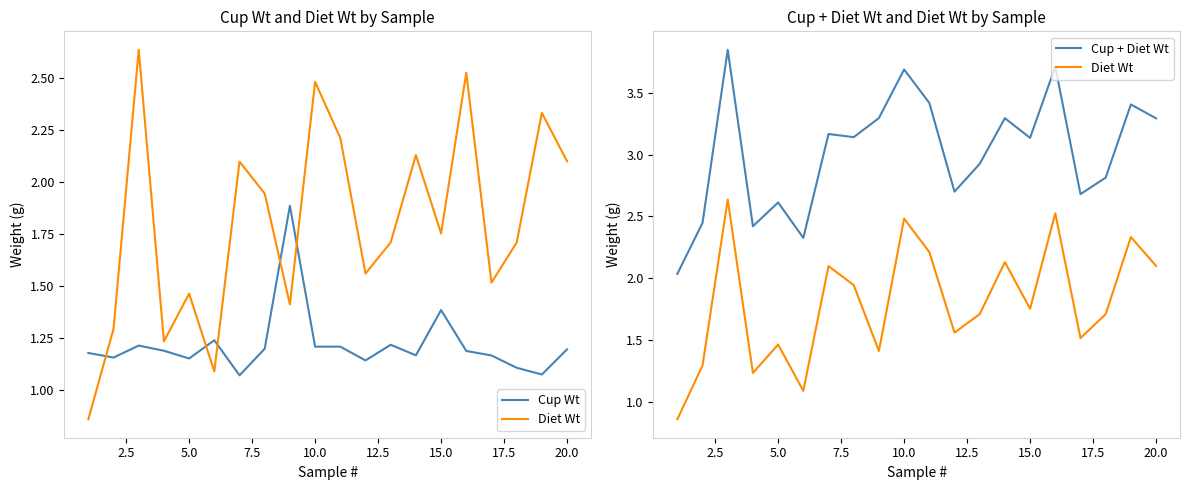

Reading left to right, what are all the values shown in this chart?

Cup Wt: 1.2	1.2	1.2	1.2	1.1	1.2	1.1	1.2	1.9	1.2	1.2	1.1	1.2	1.2	1.4	1.2	1.2	1.1	1.1	1.2
Diet Wt: 0.9	1.3	2.6	1.2	1.5	1.1	2.1	1.9	1.4	2.5	2.2	1.6	1.7	2.1	1.8	2.5	1.5	1.7	2.3	2.1
Cup + Diet Wt: 2.0	2.4	3.8	2.4	2.6	2.3	3.2	3.1	3.3	3.7	3.4	2.7	2.9	3.3	3.1	3.7	2.7	2.8	3.4	3.3